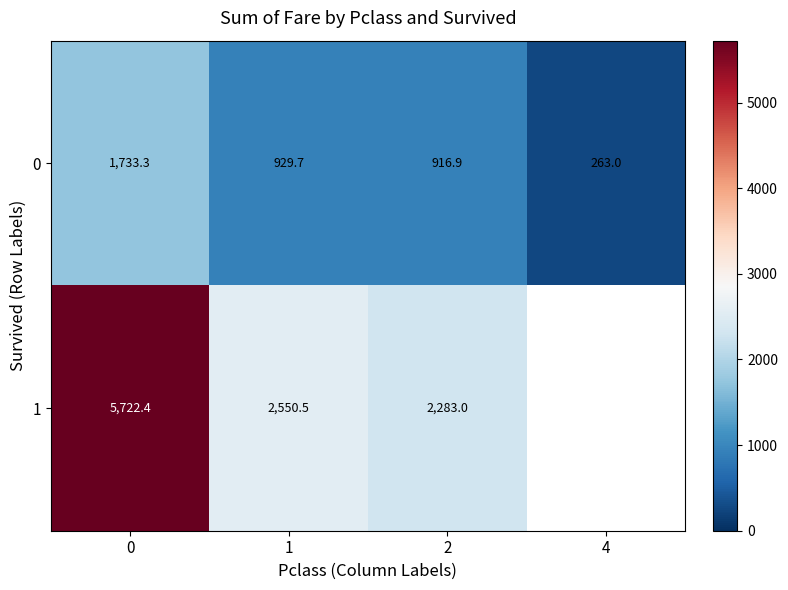

The row_1 series shows 2144.6 at 0. True or false?

False